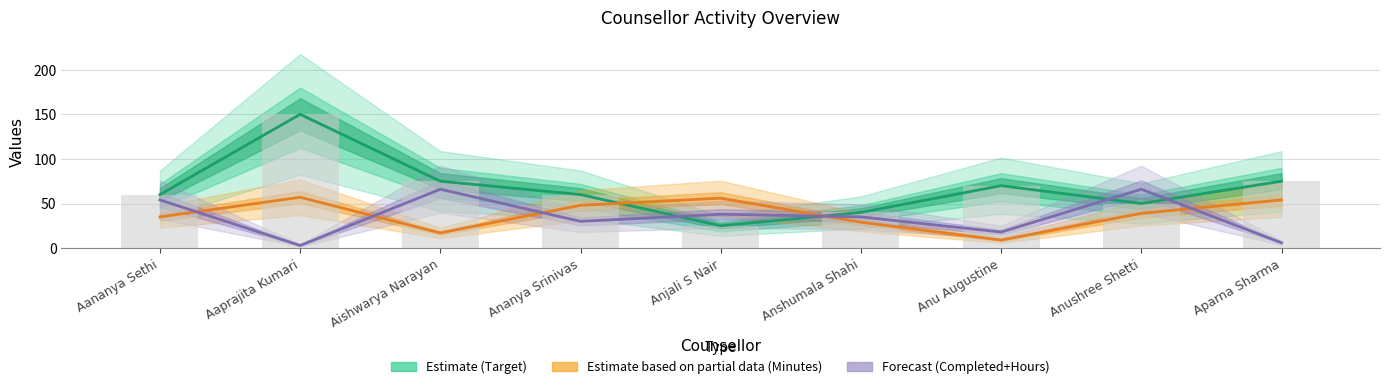

How many data points in Target (Estimate) are above 60?

4